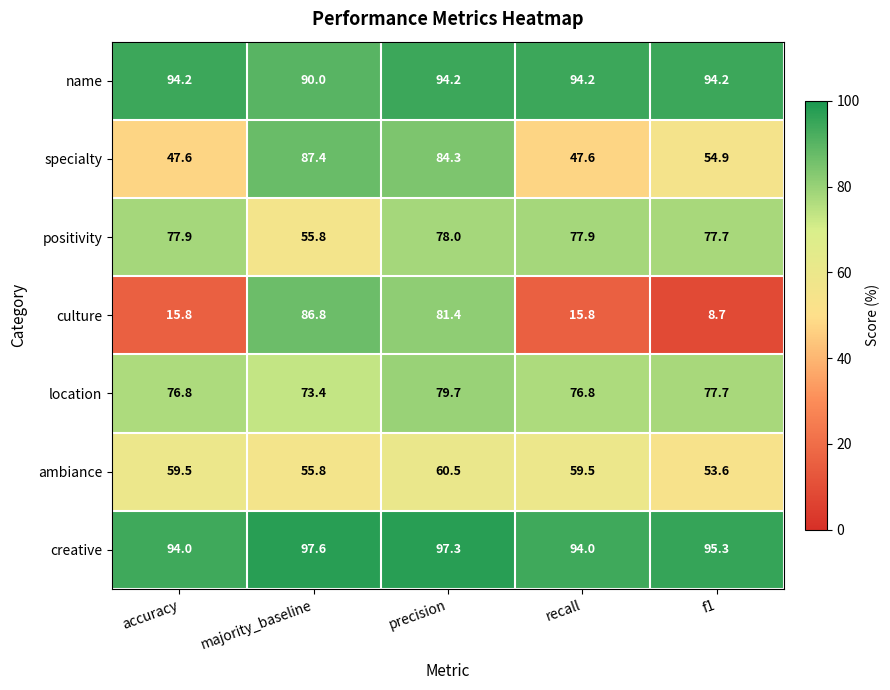

The location series shows 126.2 at precision. True or false?

False